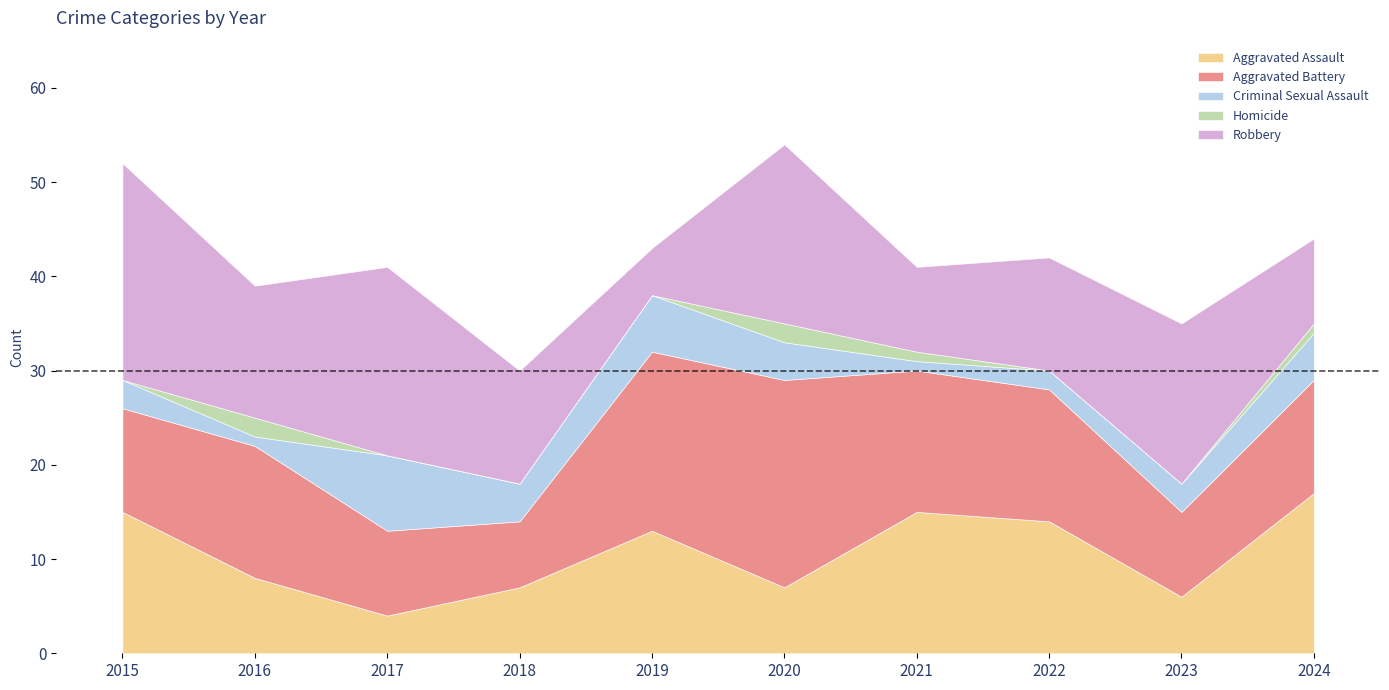

What are all the series names shown in the legend?

Aggravated Assault, Aggravated Battery, Criminal Sexual Assault, Homicide, Robbery